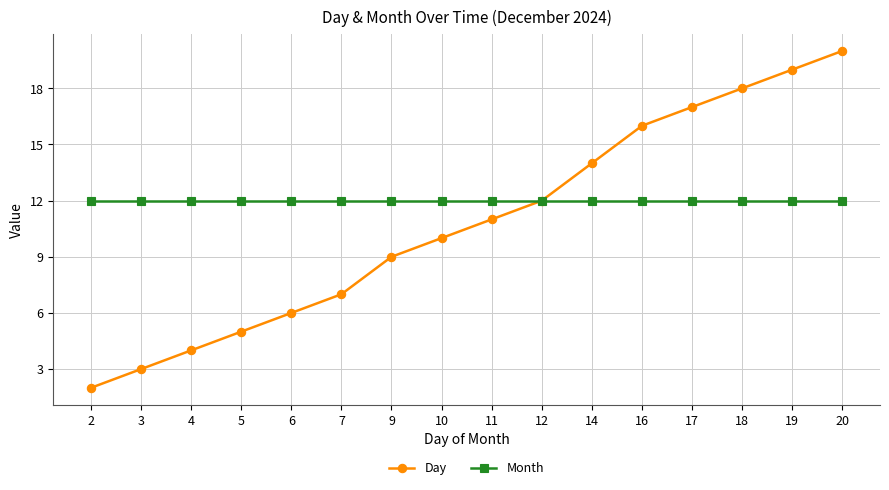

The value of Month at 4 is 12. True or false?

True